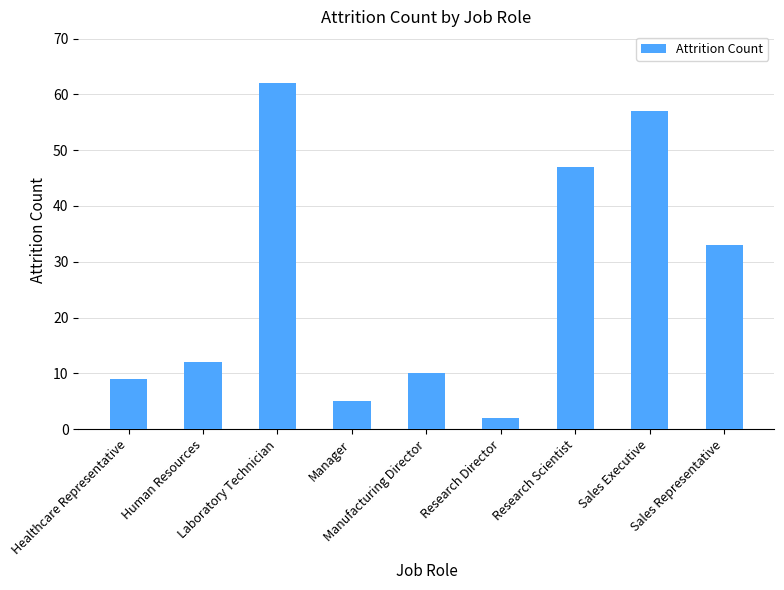

What is the sum of all values?

237